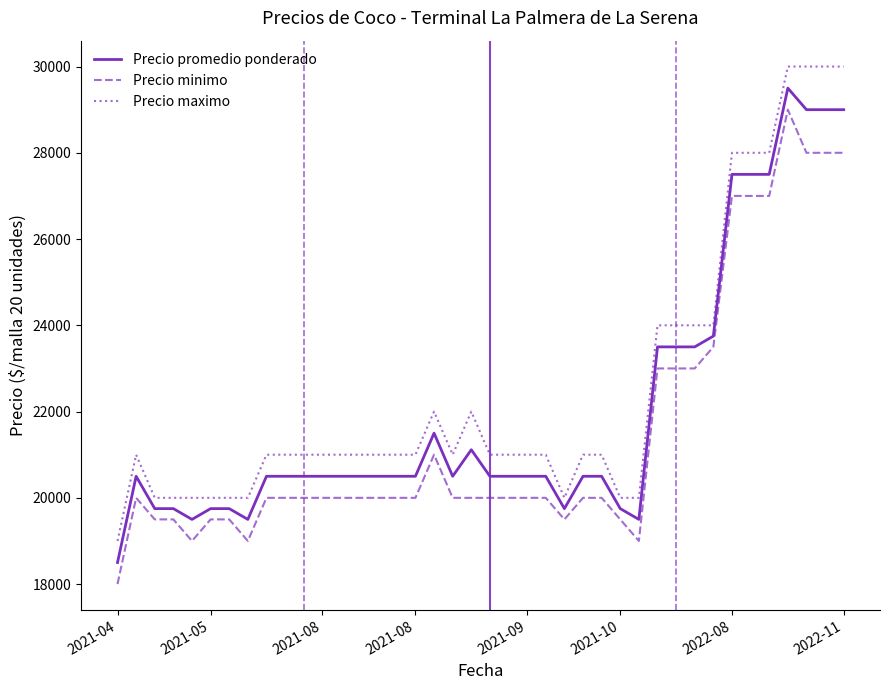

Rank the series by their average value, from lowest to highest.

Precio minimo, Precio promedio ponderado, Precio maximo